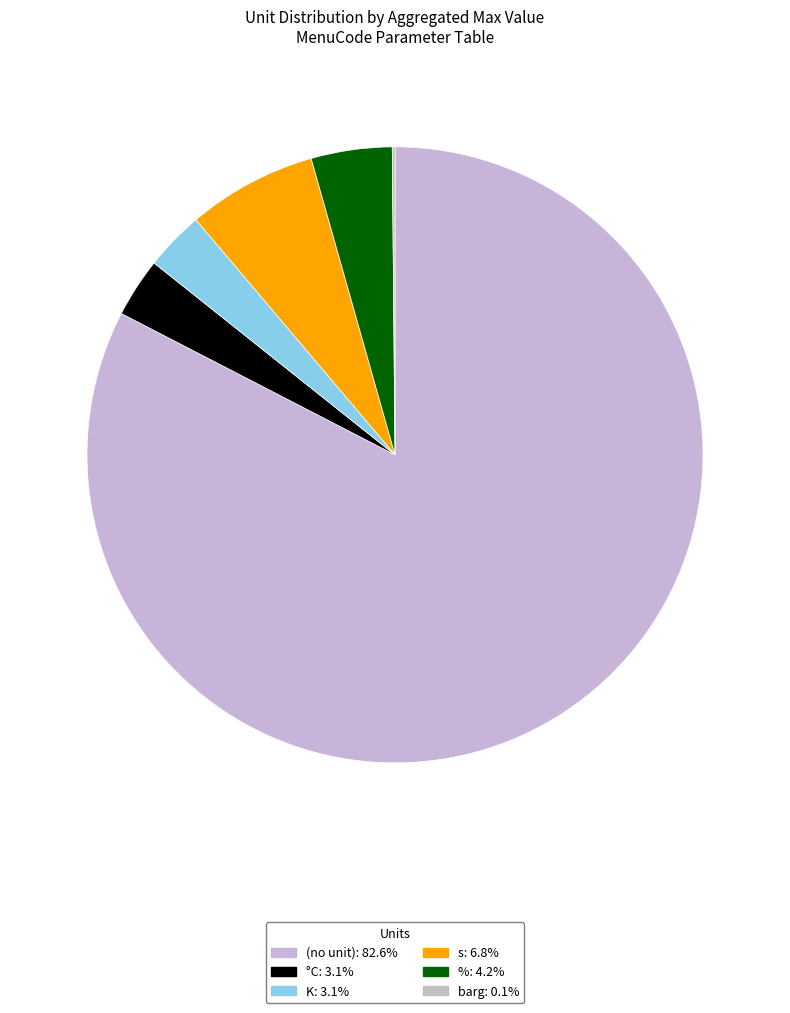

What is the largest slice in the pie chart?

(no unit)